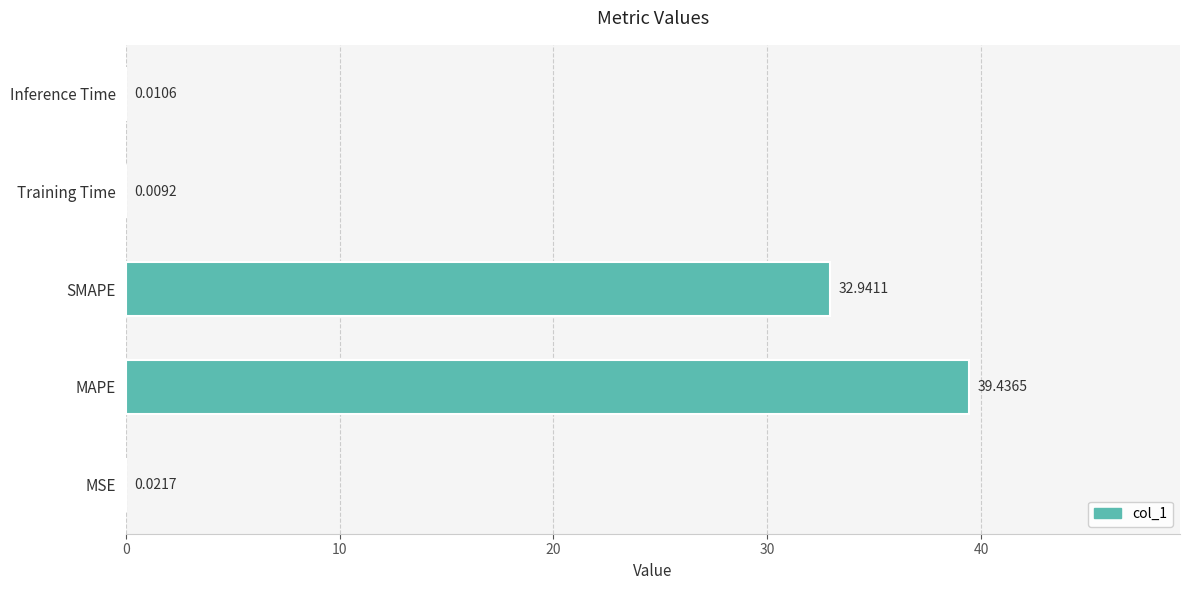

At which category does the chart reach its peak across all series?

MAPE